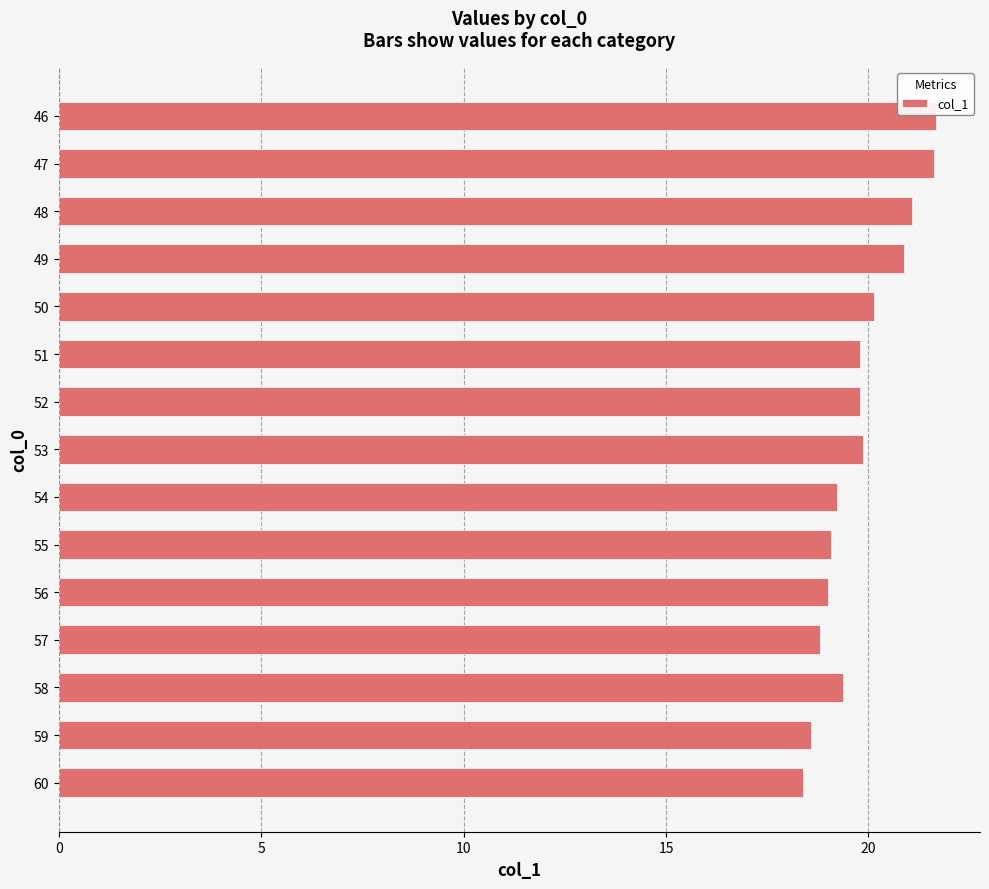

What is the average value?

19.8